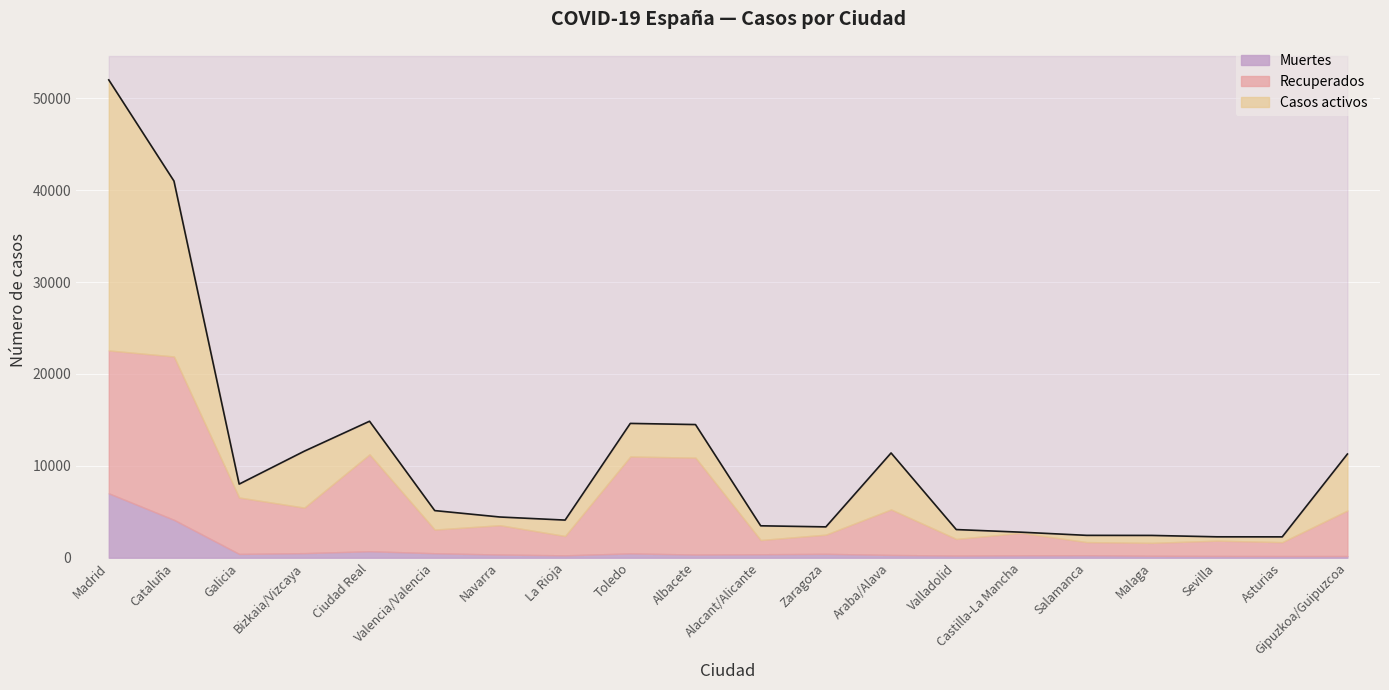

True or false: Casos activos has more than 2 points higher than both neighbors.

True